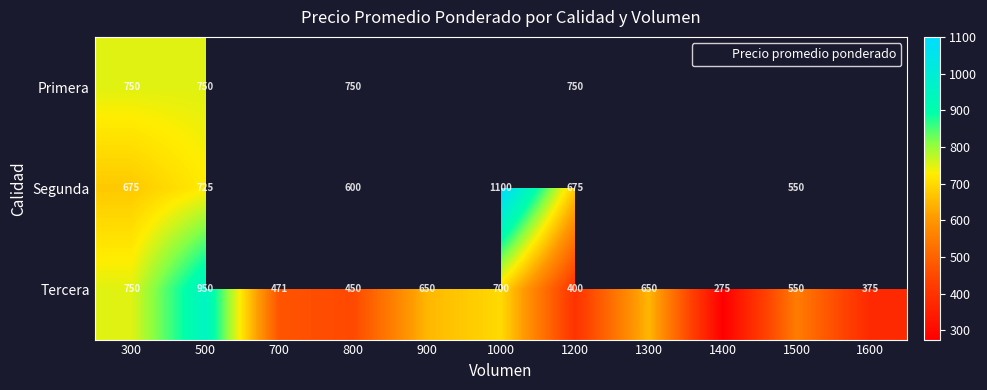

Which category has the lowest value in the Tercera series?

1400